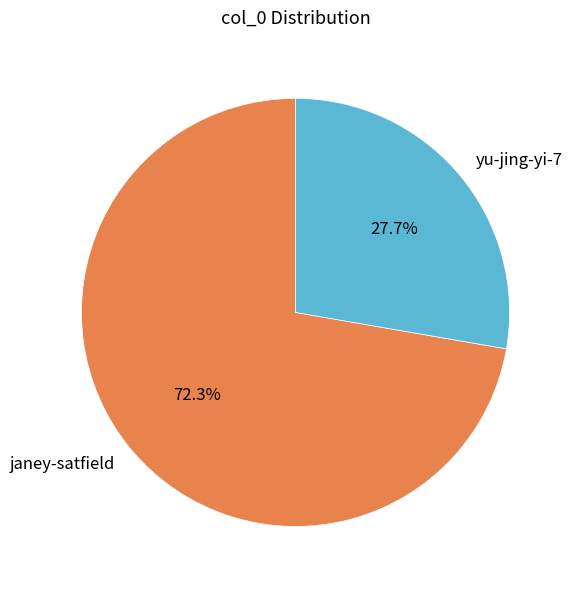

How many segments does this pie chart have?

2